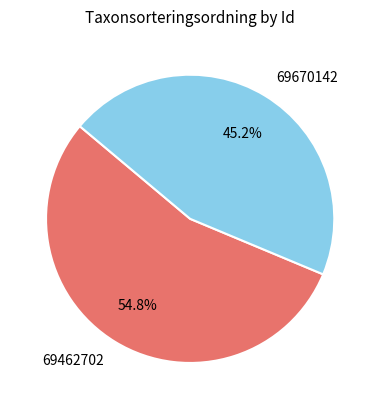

True or false: 69670142 accounts for 45% of the total.

True